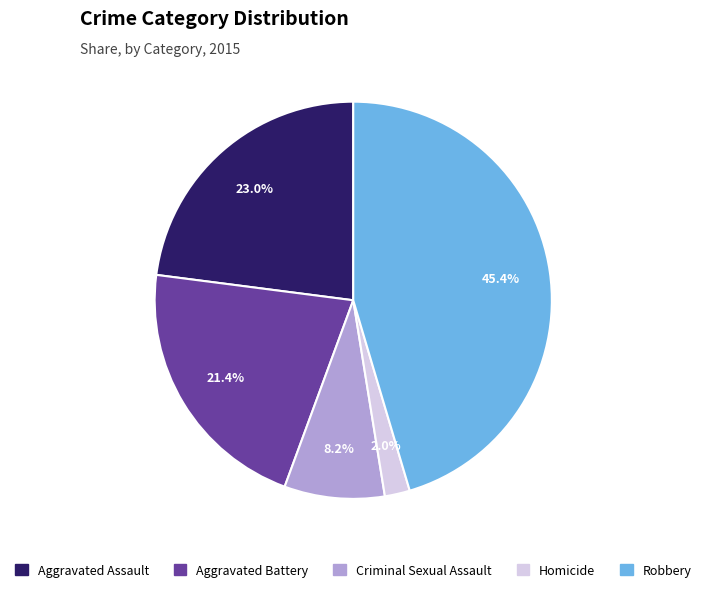

True or false: Robbery accounts for 45% of the total.

True